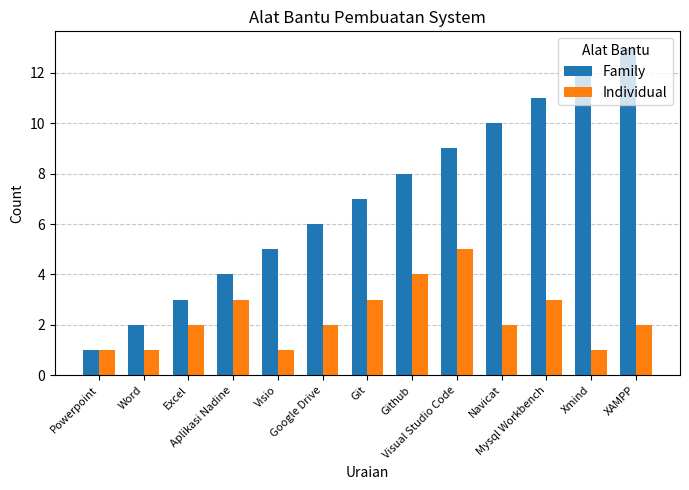

Rank the series by their average value, from lowest to highest.

Individual, Family